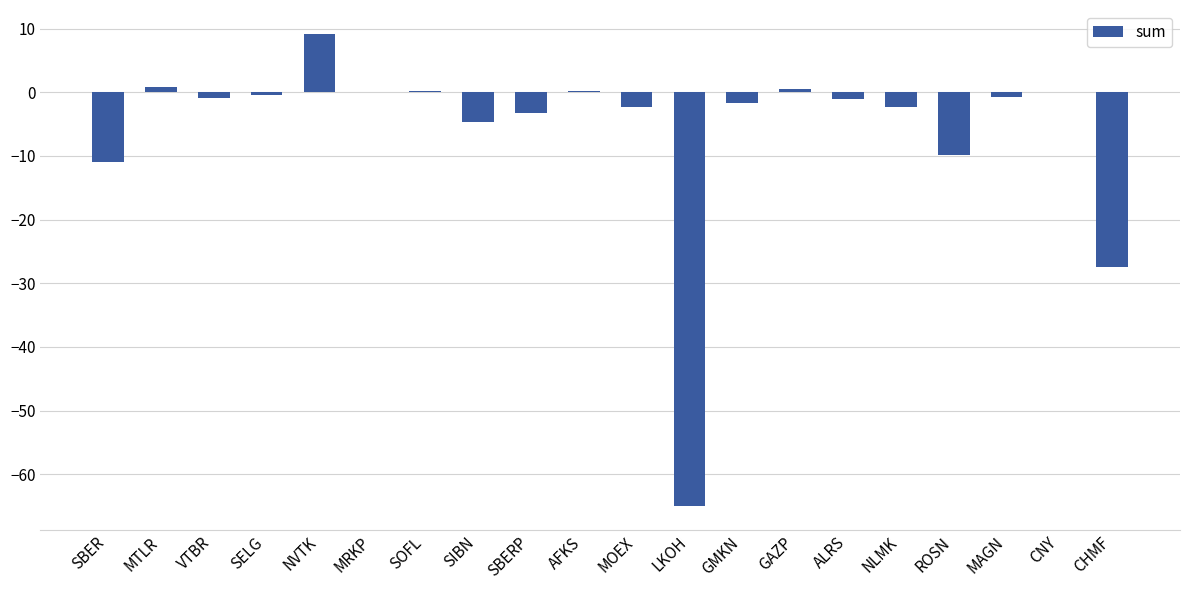

Where is the data nearest to the value -27?

CHMF